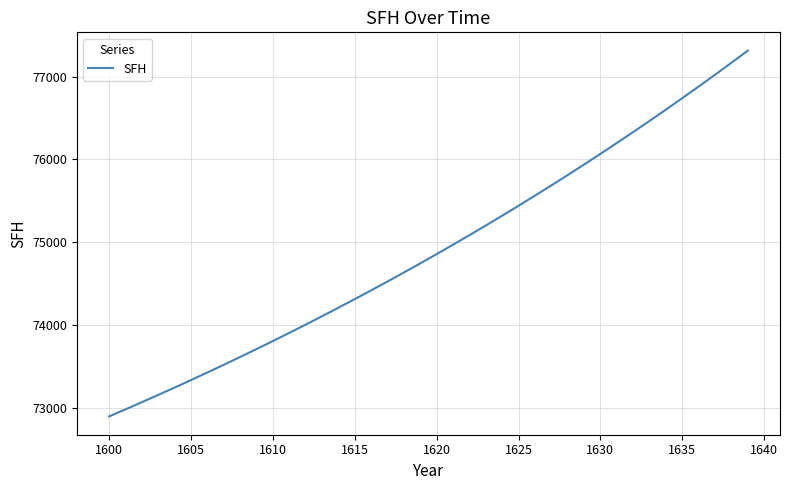

Does the chart have visible grid lines?

Yes